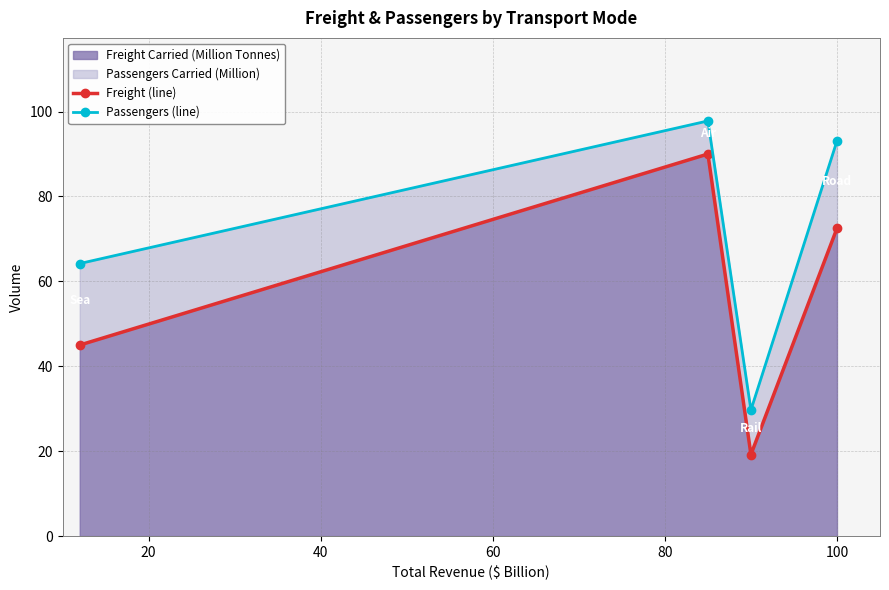

Does the chart have visible grid lines?

Yes